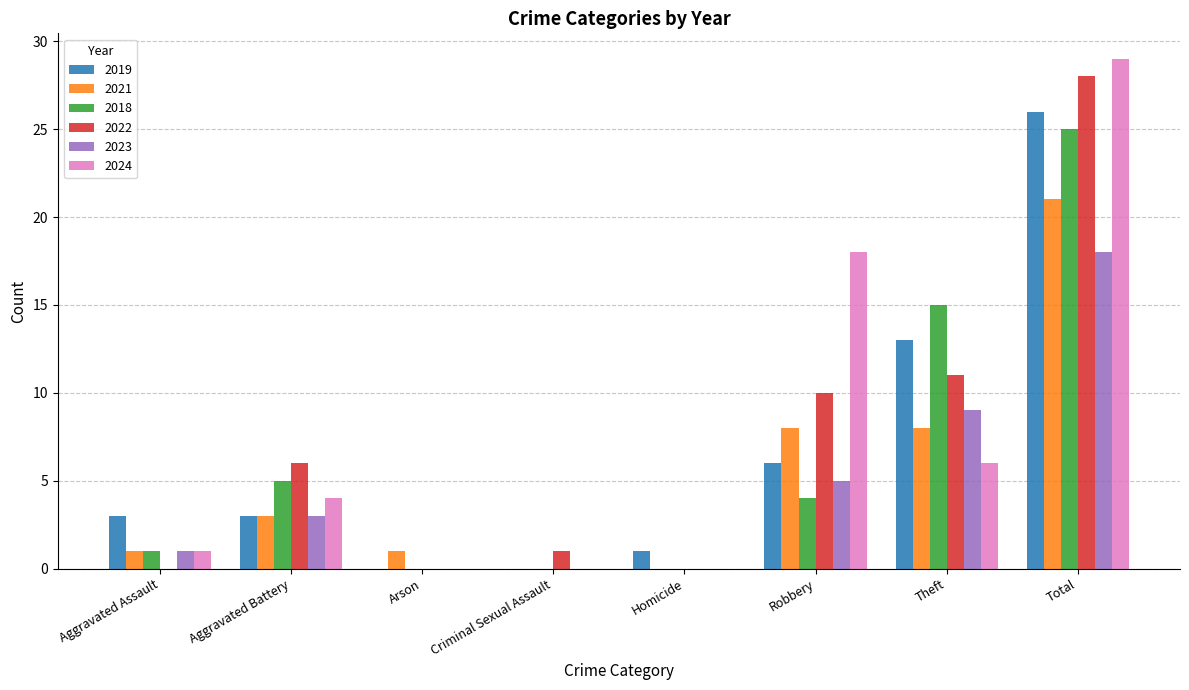

What is the sum of the 2019 values at Aggravated Assault and Theft?

16